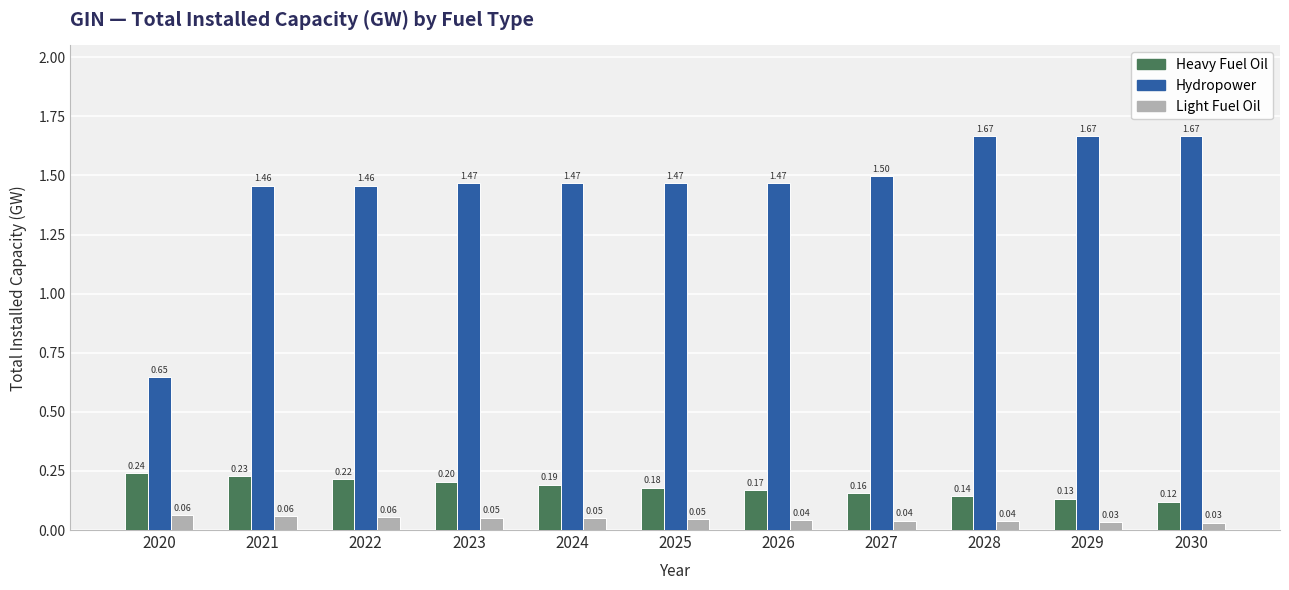

Between 2022 and 2028, which series saw the biggest shift?

Hydropower